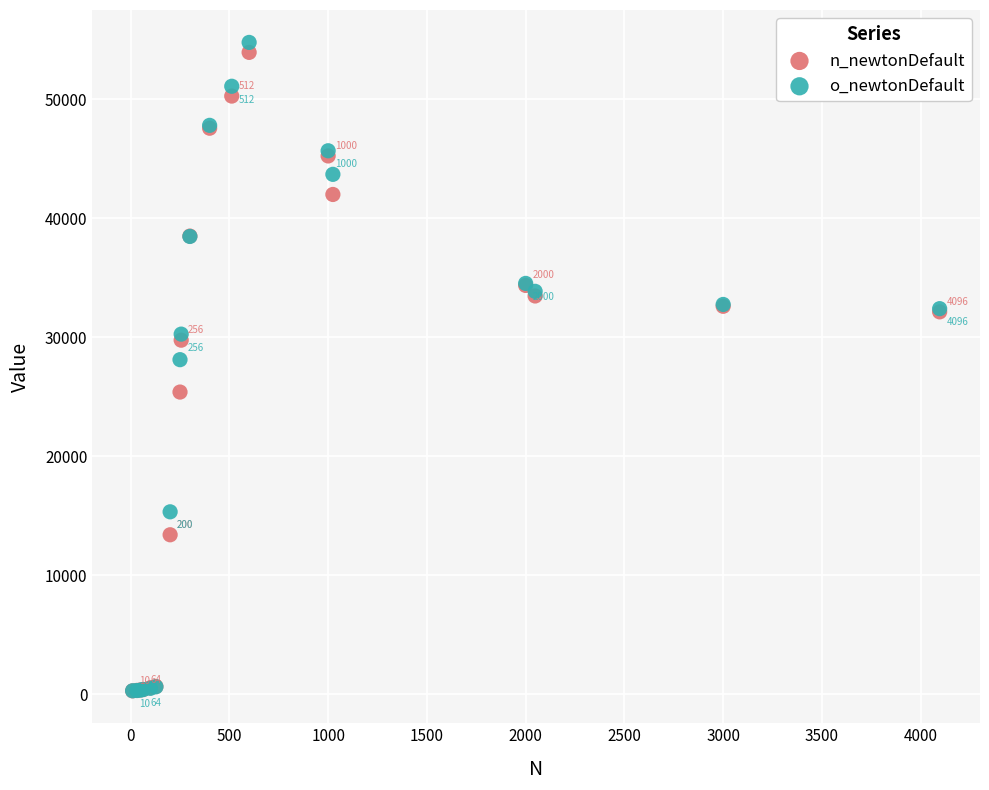

Which series contains the highest Y value?

o_newtonDefault